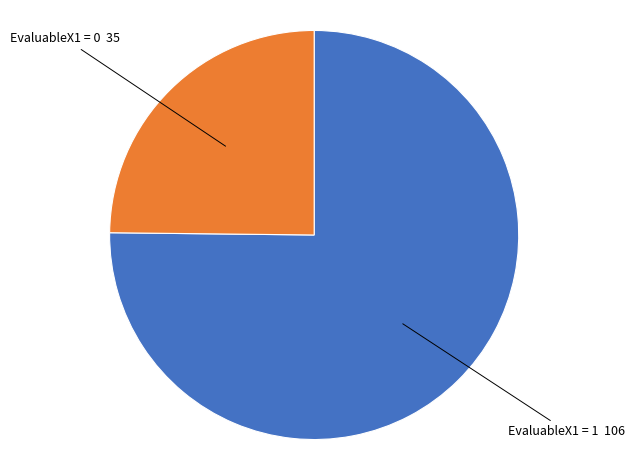

How many slices are in this pie chart?

2